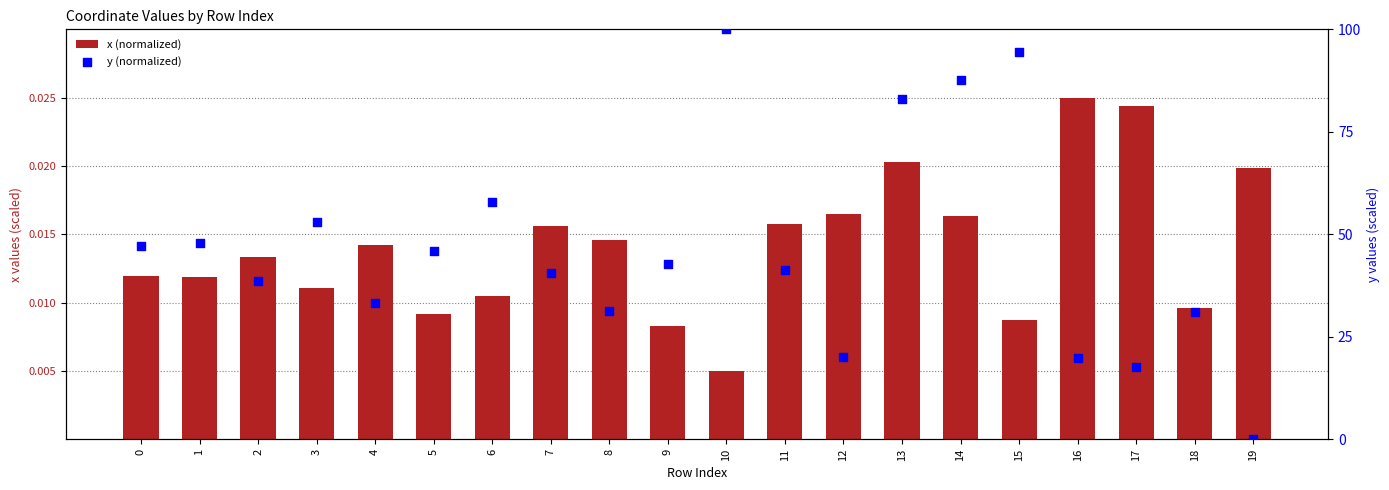

At how many categories does at least one series exceed 40?

12